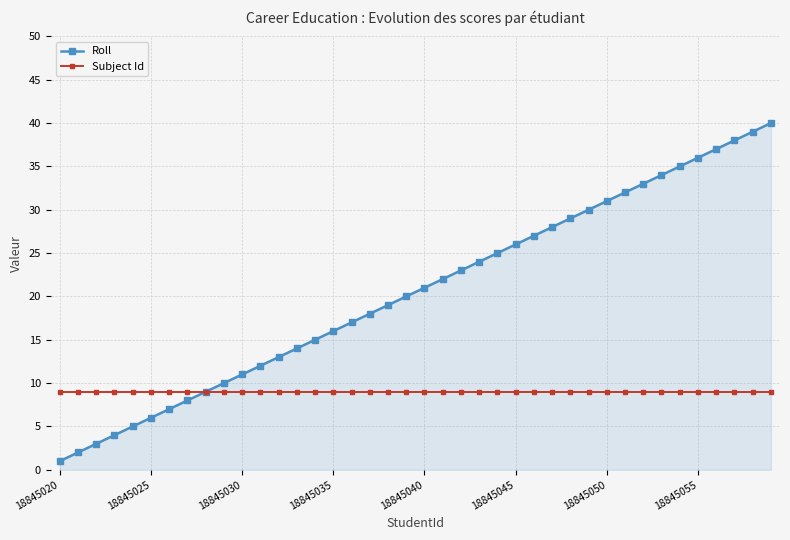

What is the greatest value displayed?

40